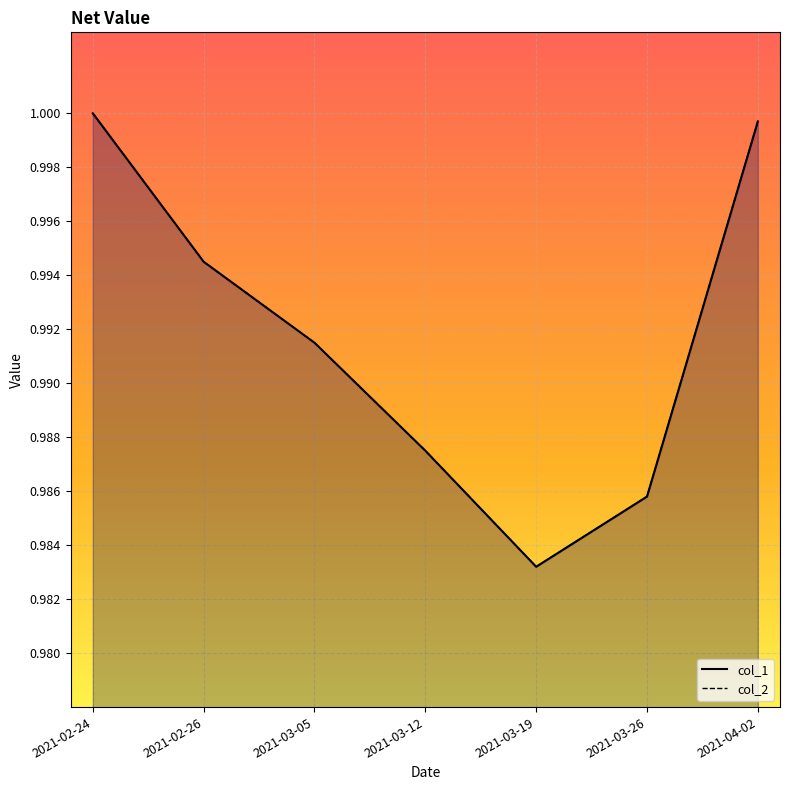

Where is the first local minimum for col_2?

2021-03-19